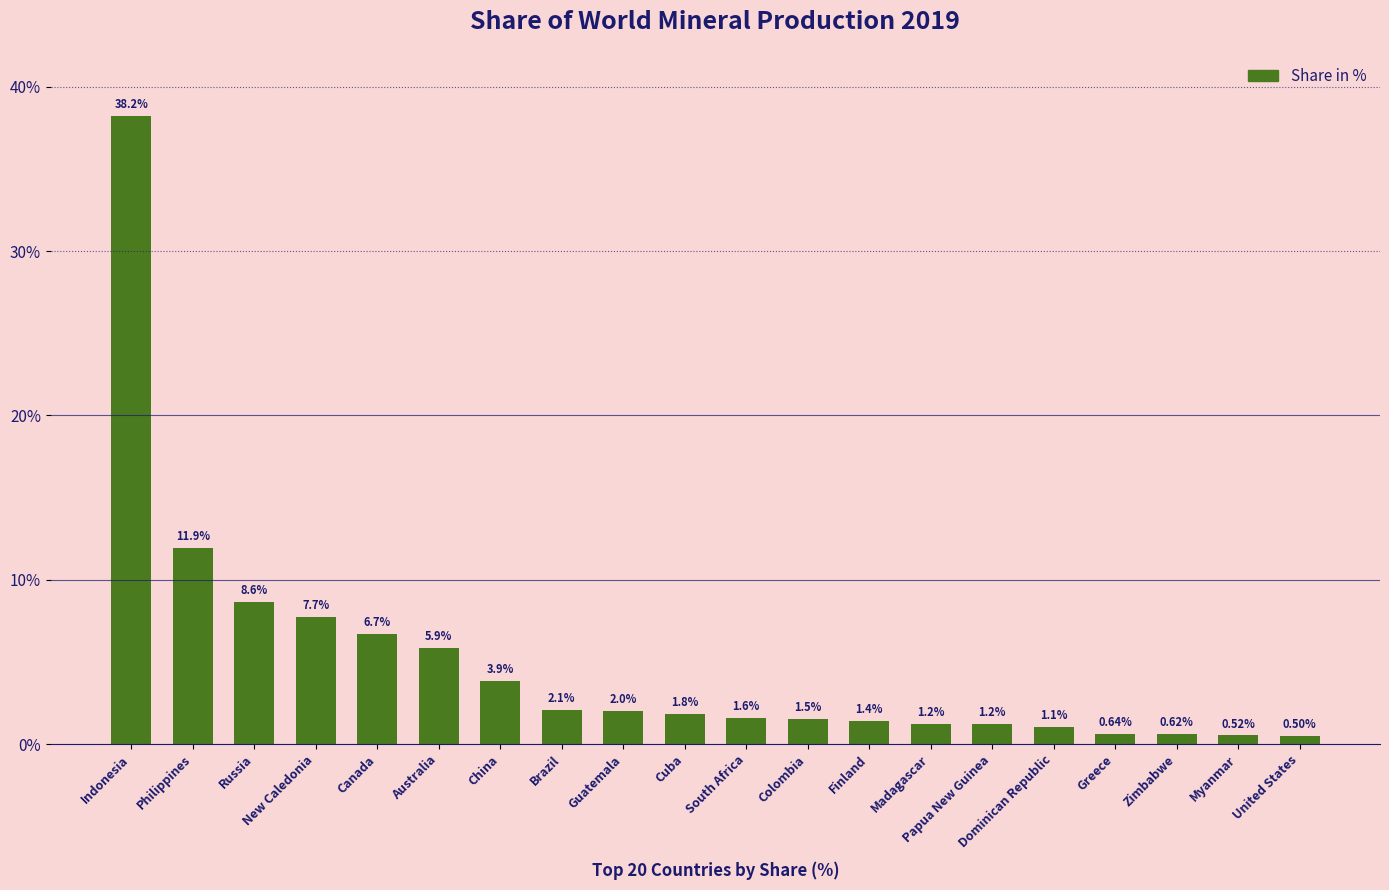

Which category has the highest value across all series?

Indonesia